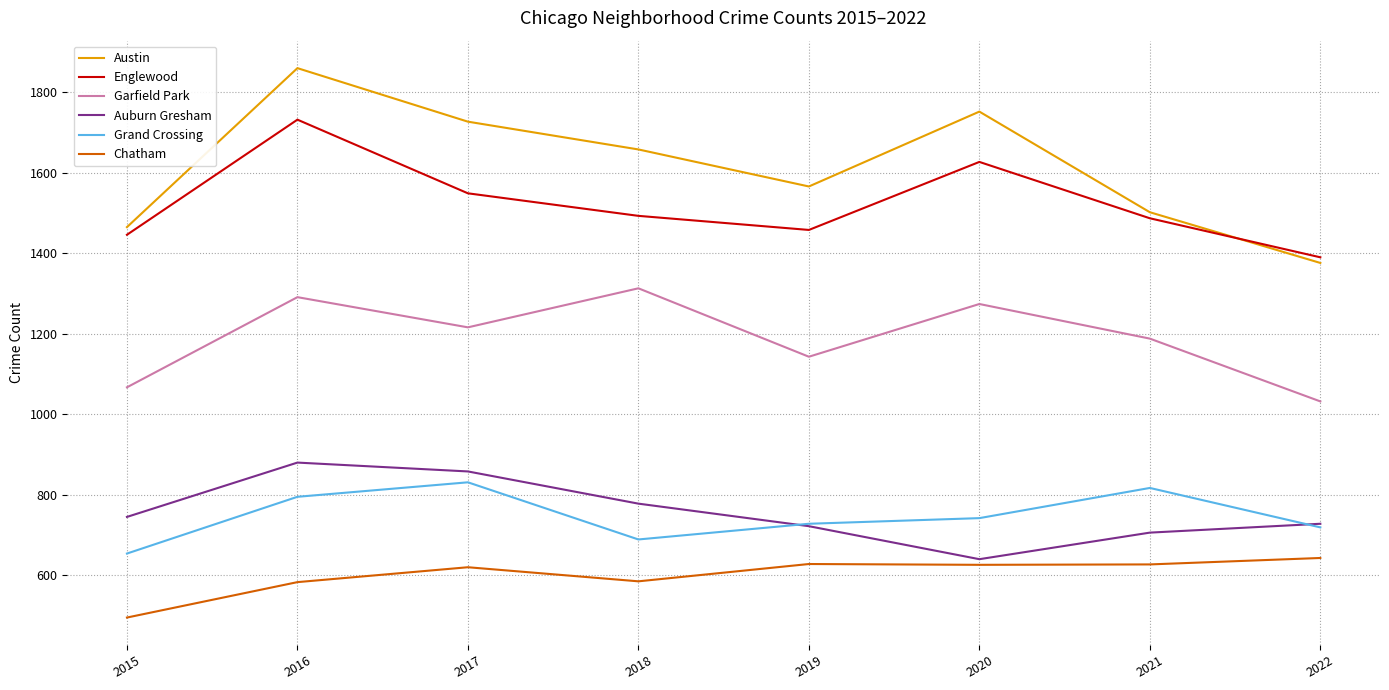

What are all the series names shown in the legend?

Austin, Englewood, Garfield Park, Auburn Gresham, Grand Crossing, Chatham